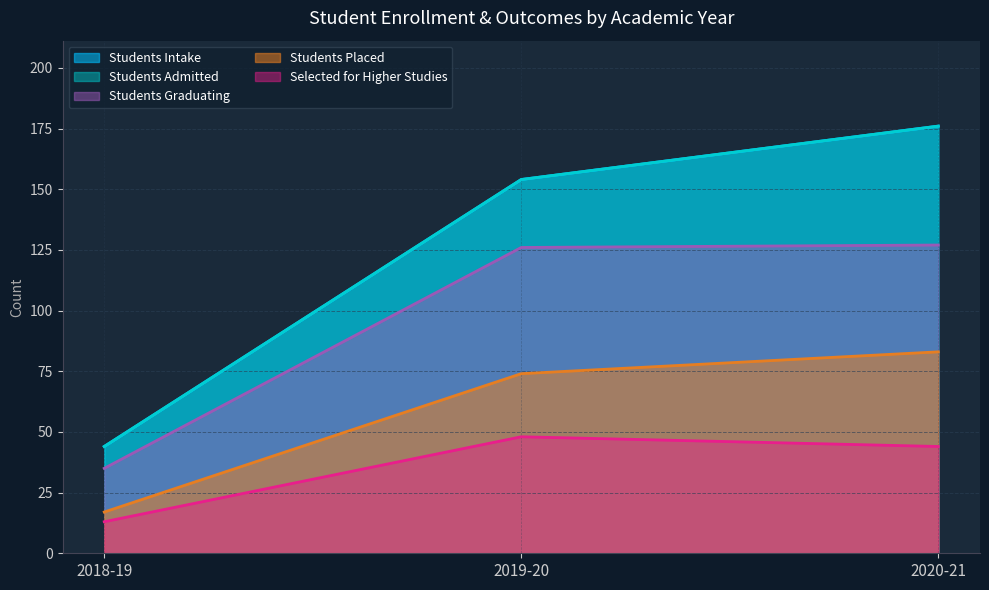

What is the maximum value shown in the chart?

176